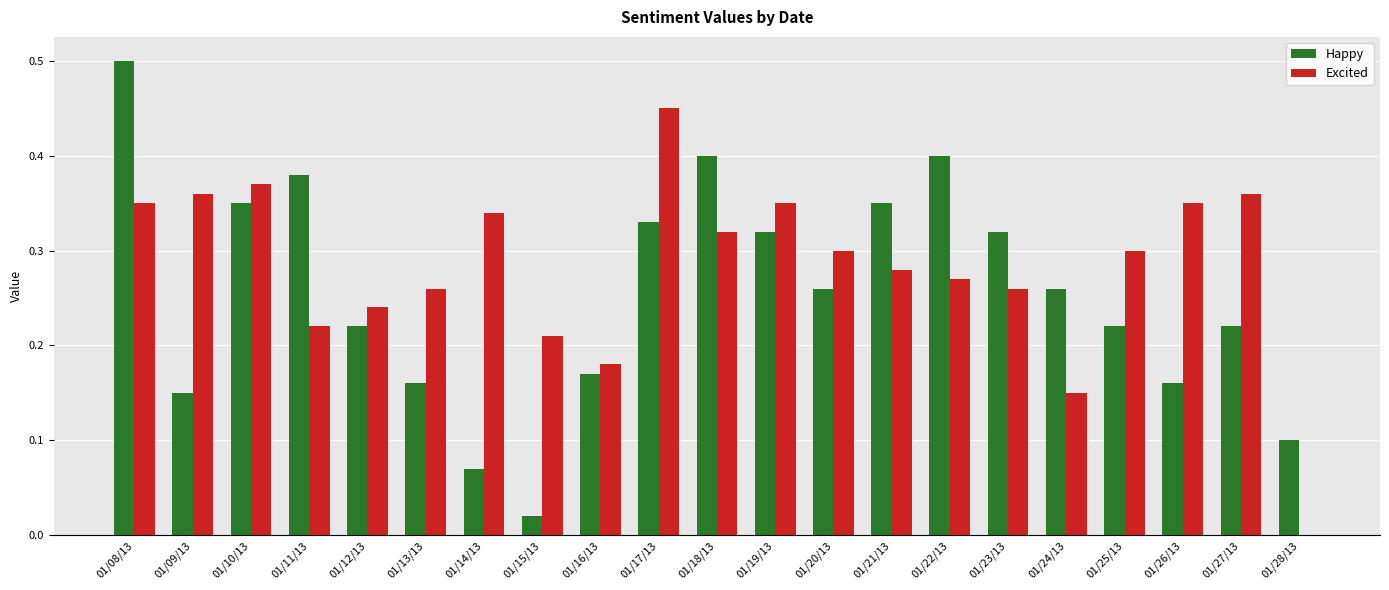

Which category has the highest value across all series?

01/08/13